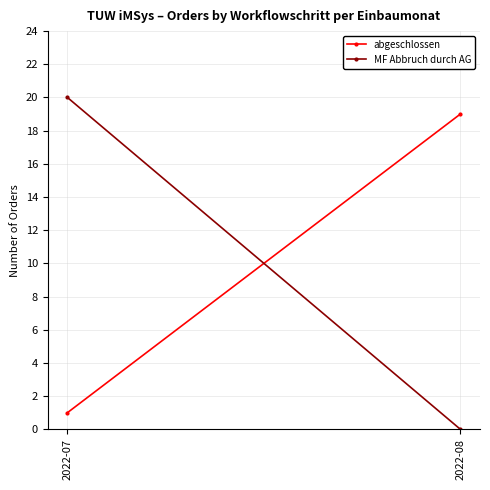

Rank the series by their maximum value, from lowest to highest.

abgeschlossen, MF Abbruch durch AG